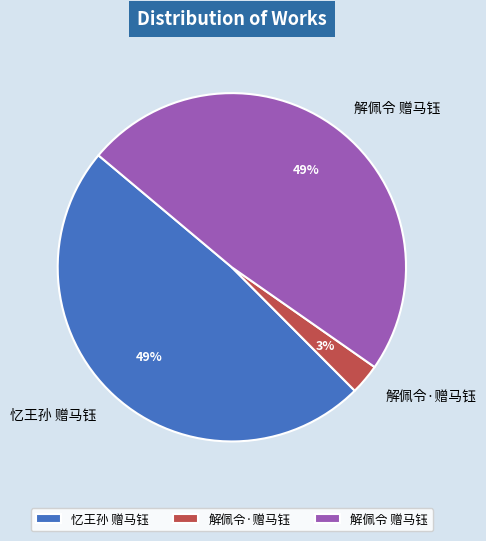

Do 忆王孙 赠马钰 and 解佩令 赠马钰 together represent more than half of the pie?

Yes